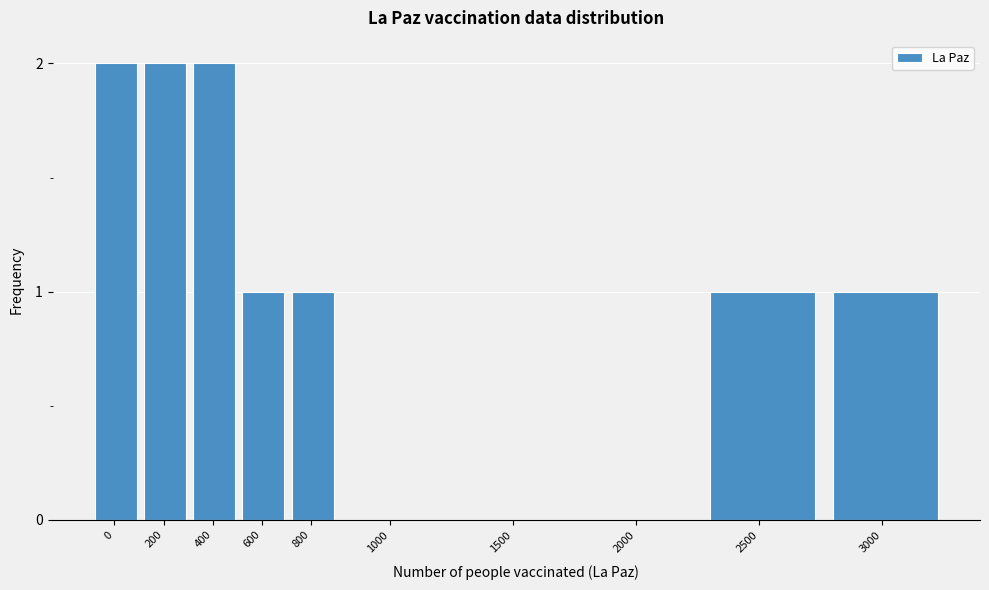

Reading left to right, extract all data points from this chart.

0=2	200=2	400=2	600=1	800=1	1000=0	1500=0	2000=0	2500=1	3000=1